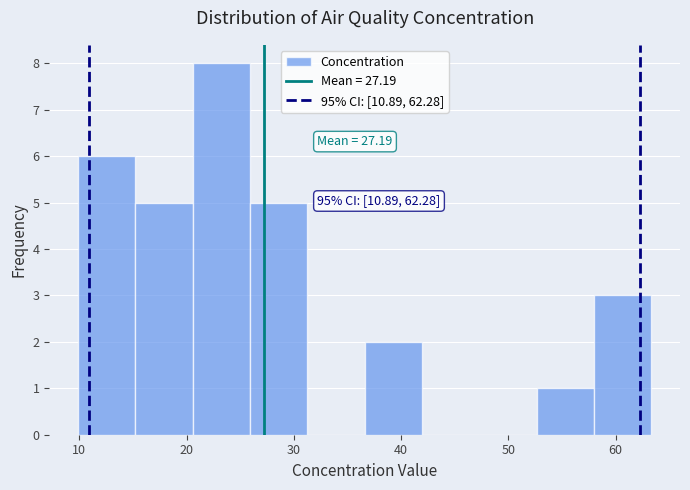

Over which range of the x-axis is the bar tallest?

21 to 26